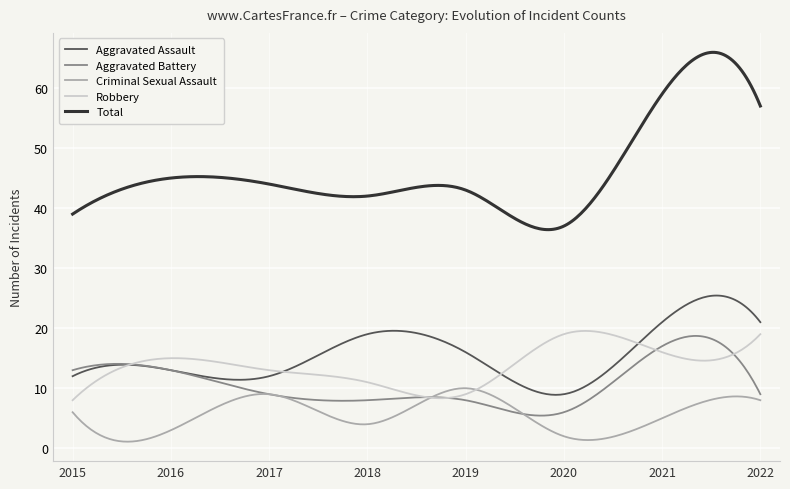

Which series has the widest spread of values?

Total